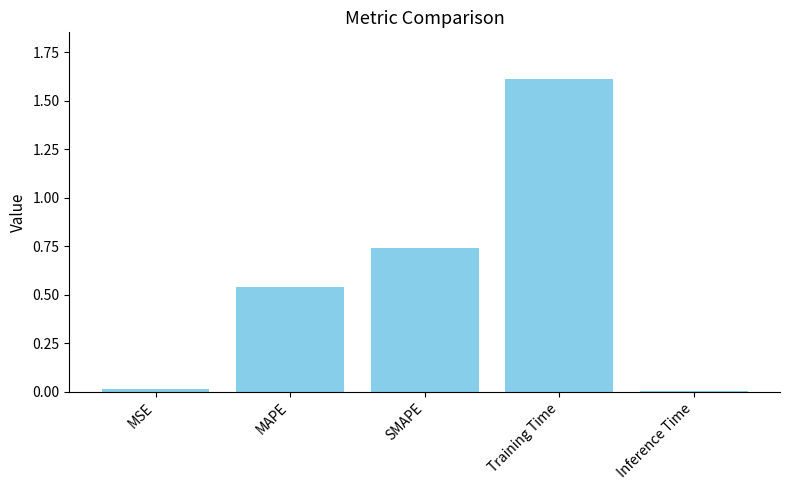

Between SMAPE and MSE, which is larger?

SMAPE